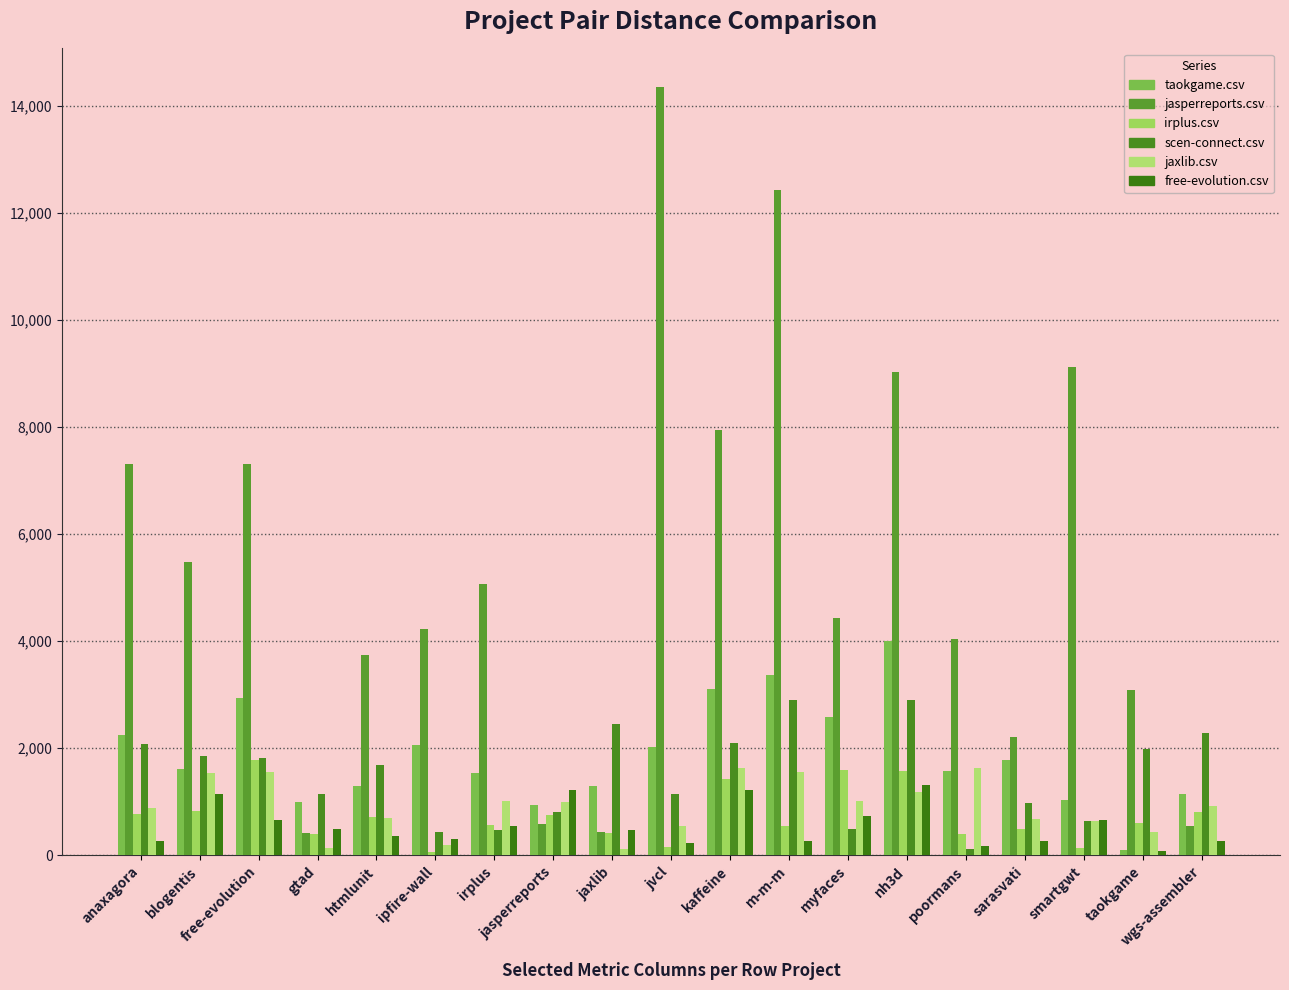

List the series in order of their peak value, highest first.

jasperreports.csv, taokgame.csv, scen-connect.csv, irplus.csv, jaxlib.csv, free-evolution.csv